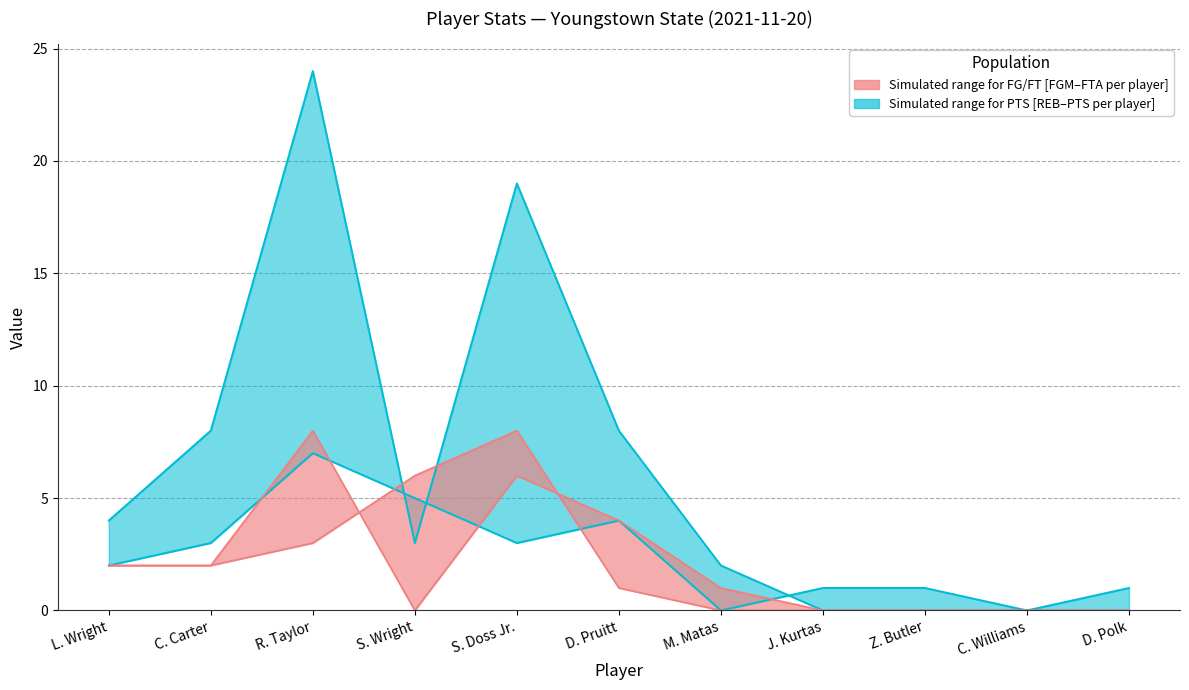

True or false: PTS has a value of 0 at C. Williams.

True